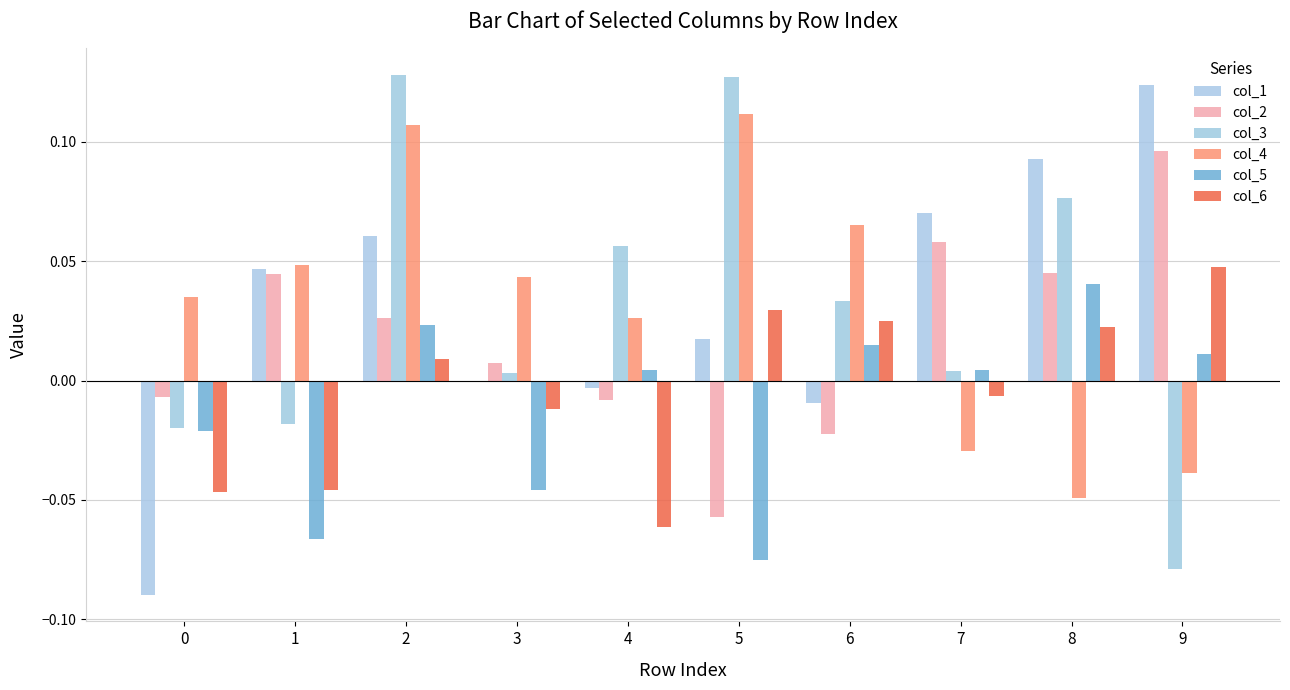

What is the difference between the highest and lowest values at 4?

0.1